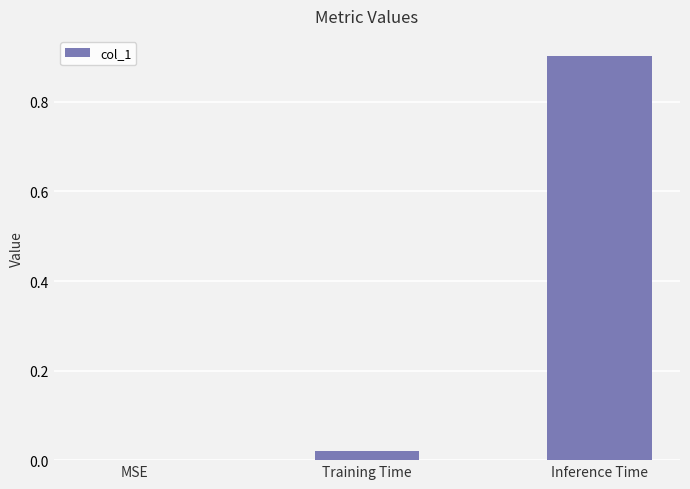

The value at Training Time is 0.0. True or false?

True